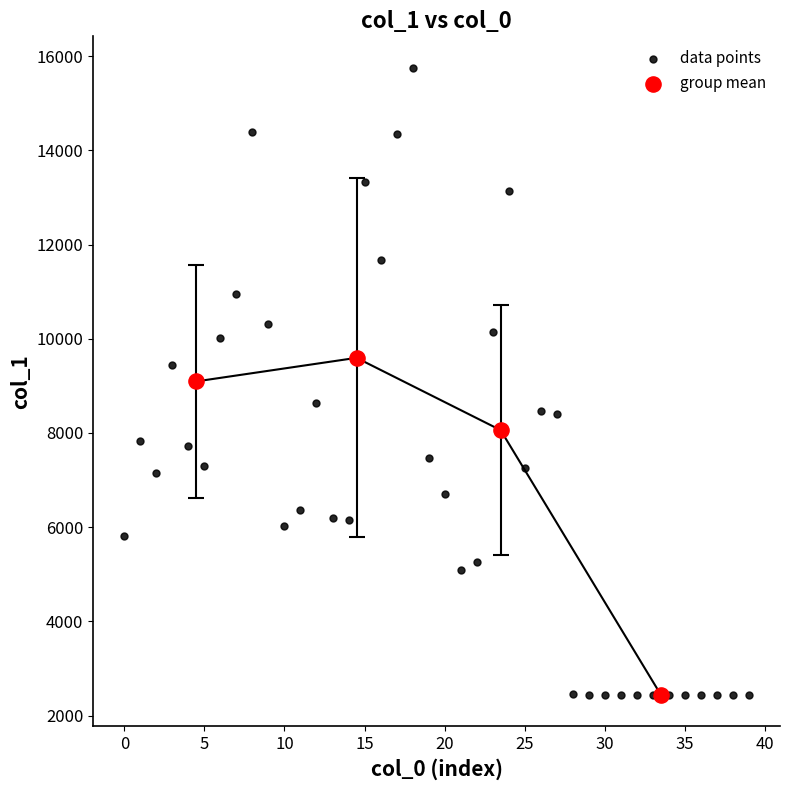

Which series has the largest Y range (max minus min)?

data points